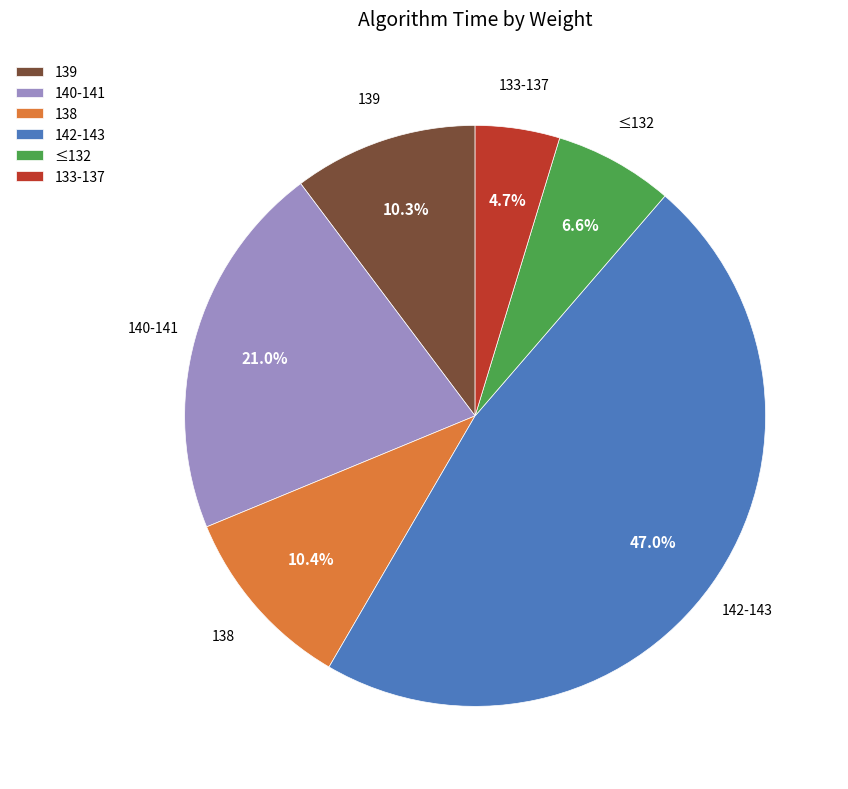

What is the smallest slice in the pie chart?

133-137